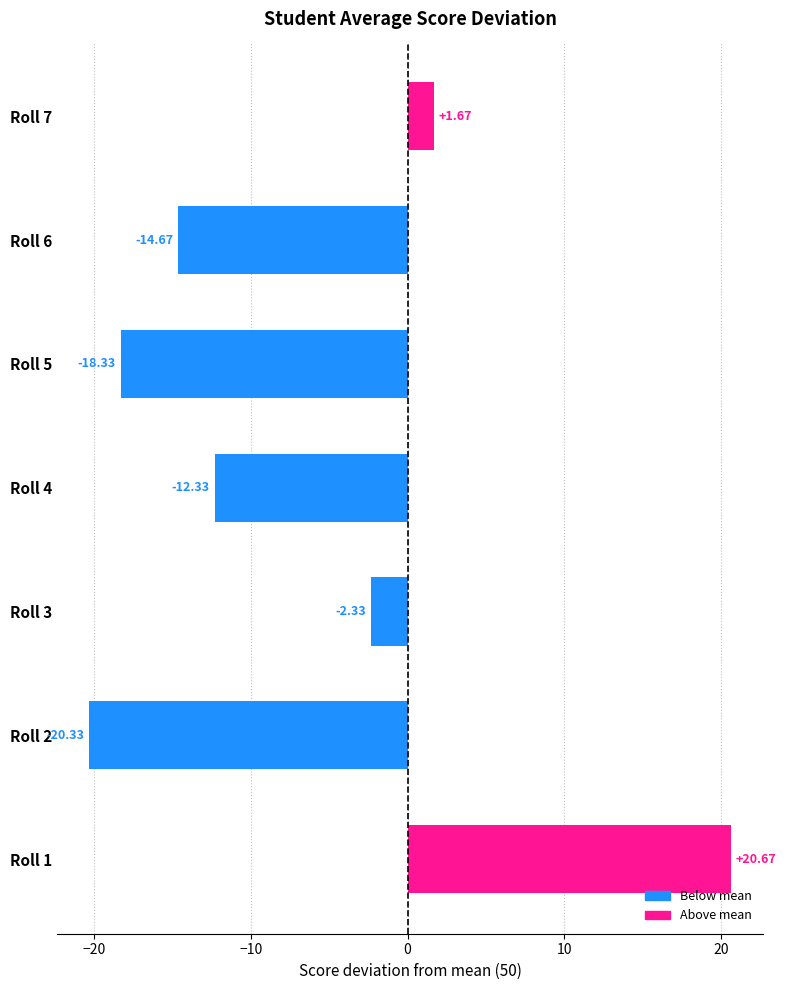

Which has a higher value, Roll 1 or Roll 4?

Roll 1